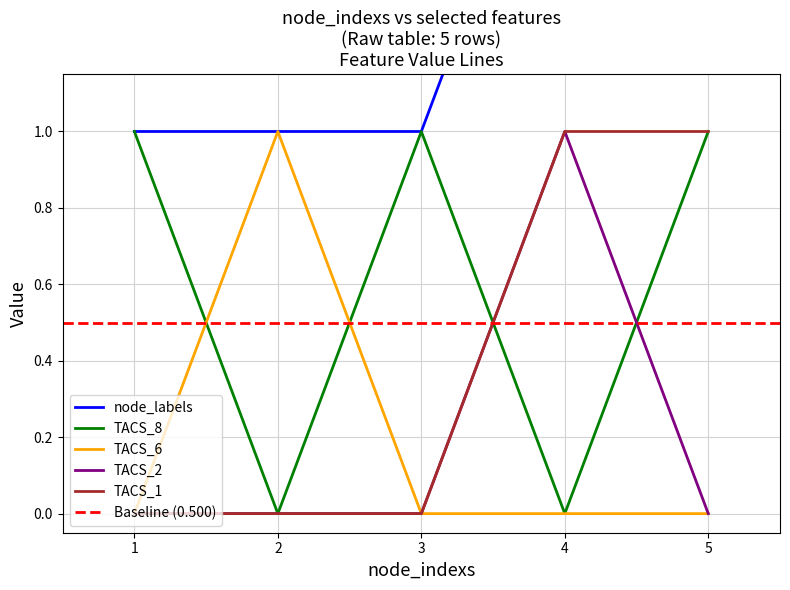

At which label is TACS_6 closest to 0?

1